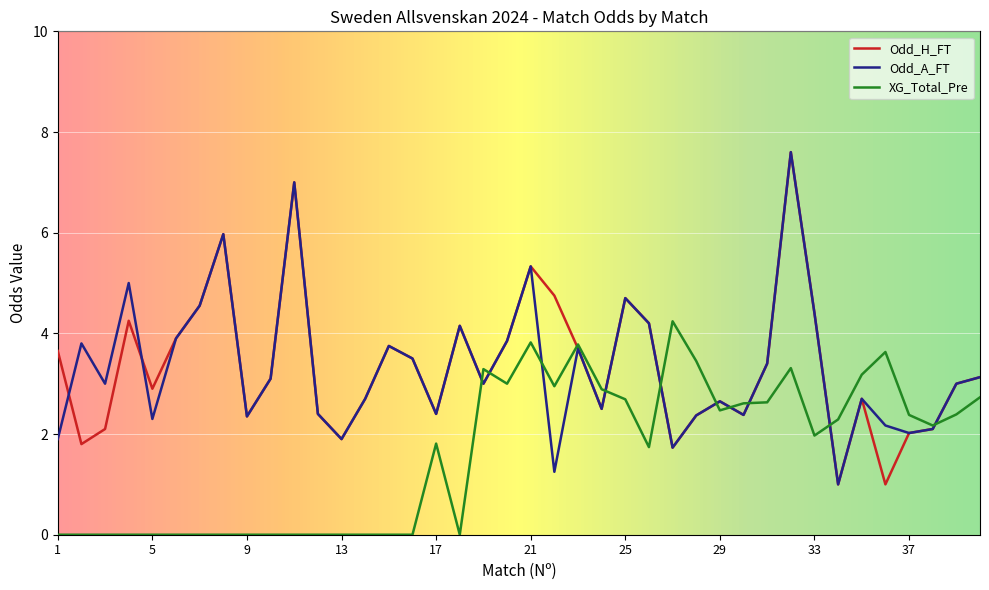

What is the smallest value displayed?

0.0